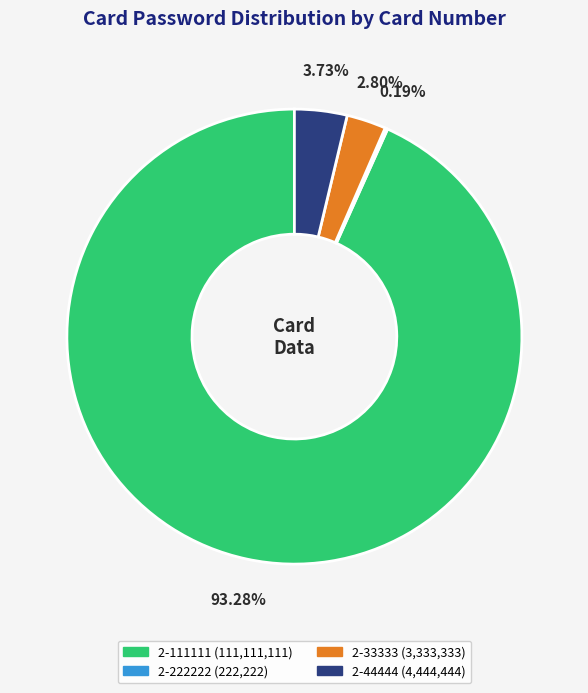

What is the ratio of the value at 2-111111 to the value at 2-33333?

33.3